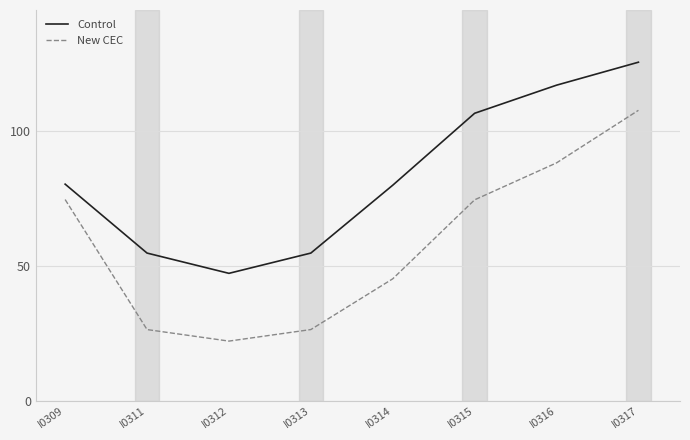

List the series in order of their peak value, lowest first.

New CEC, Control